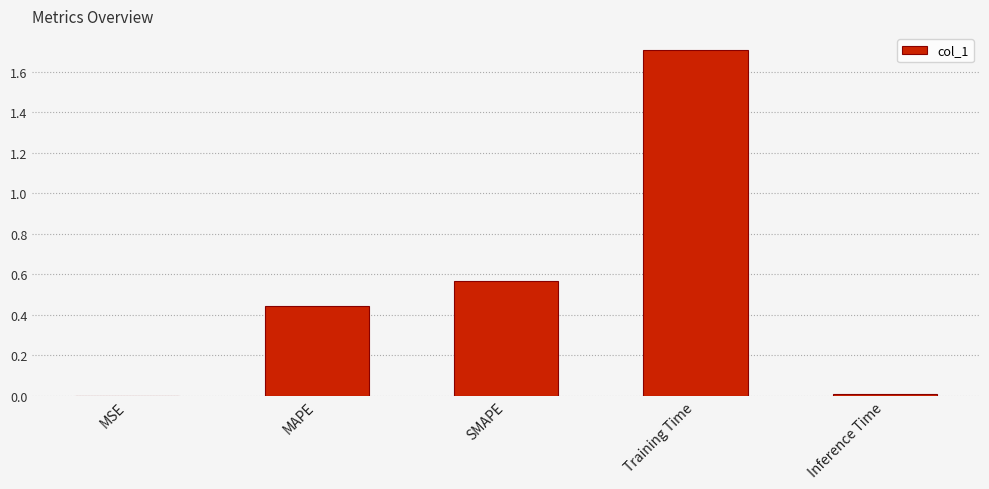

True or false: the data shows 2.5 at Training Time.

False